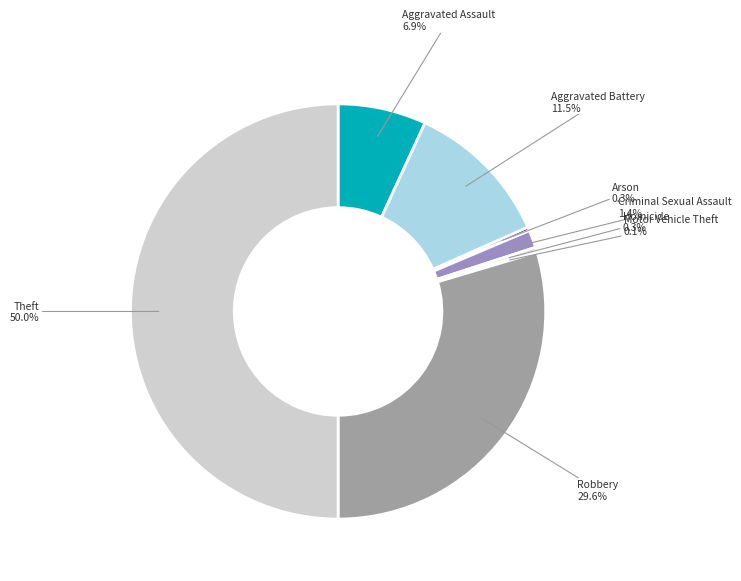

Combined, what portion of the pie is Robbery and Aggravated Battery?

41.1%